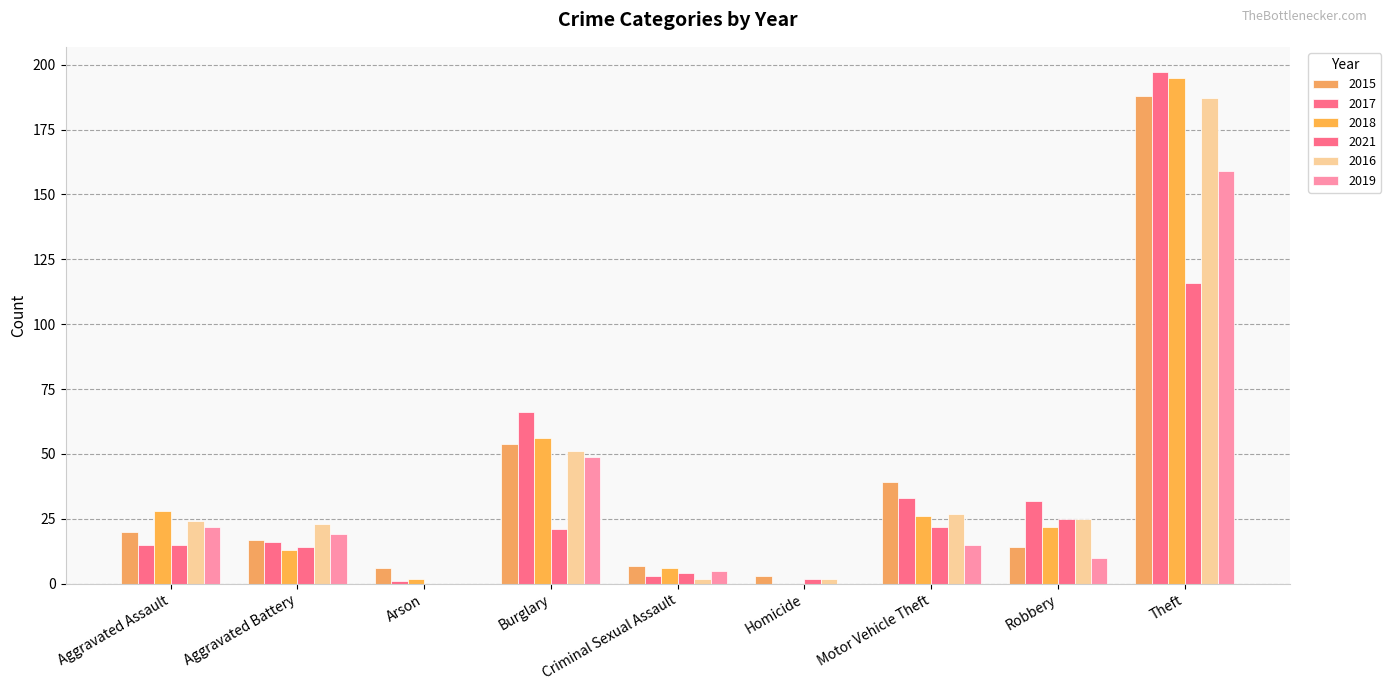

What is the sum of the 2015 values at Burglary and Motor Vehicle Theft?

93